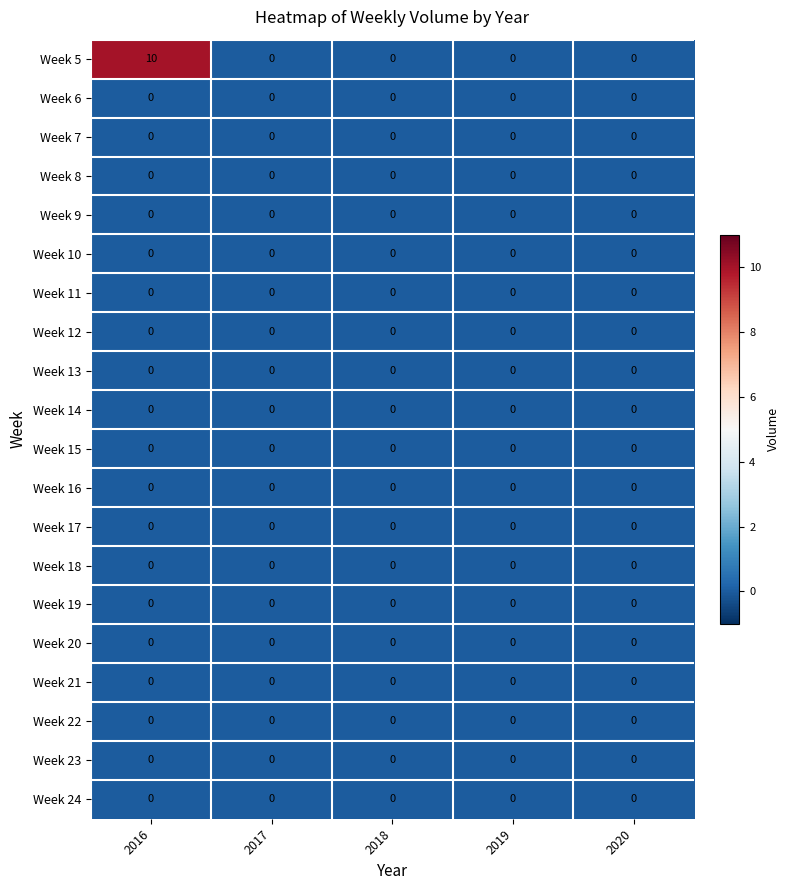

How many distinct data groups are displayed?

20